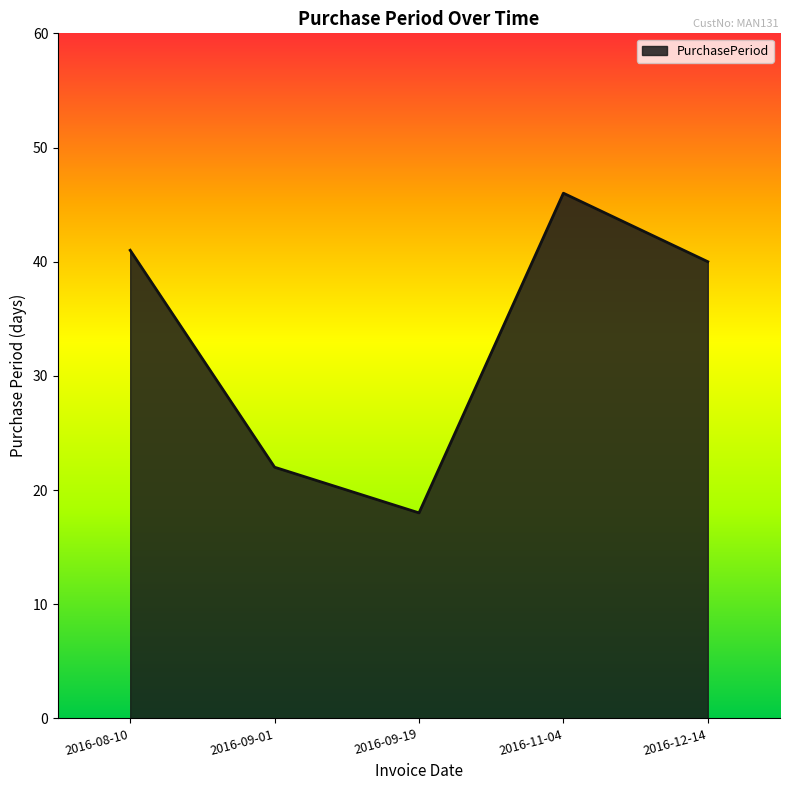

Does the chart have visible grid lines?

No